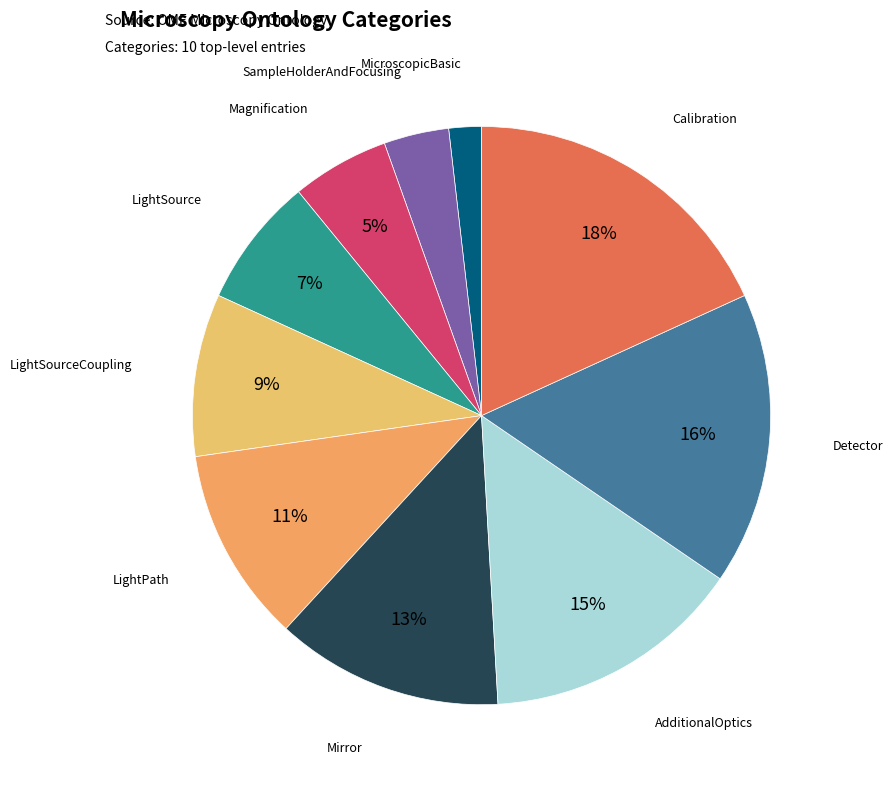

True or false: Mirror accounts for 22% of the total.

False